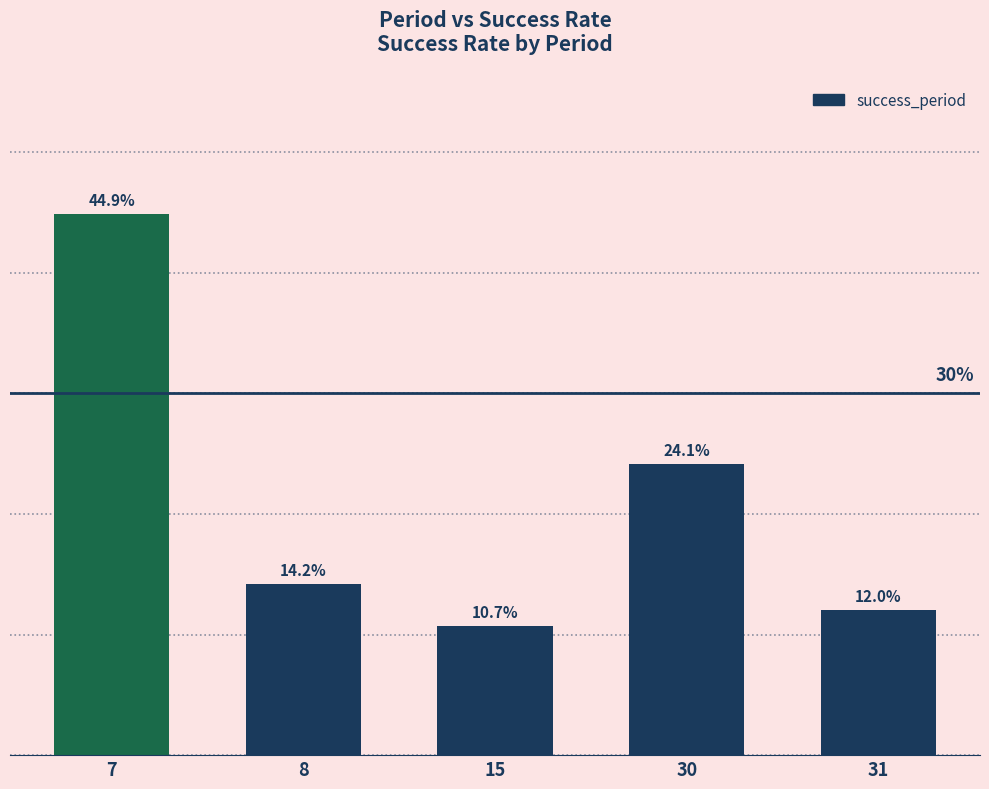

What is the difference between the values at 7 and 30?

0.2